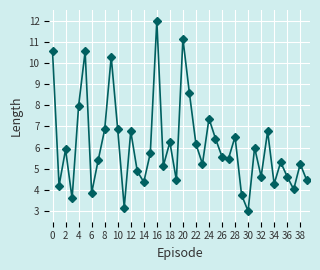

What is the greatest value displayed?

12.0